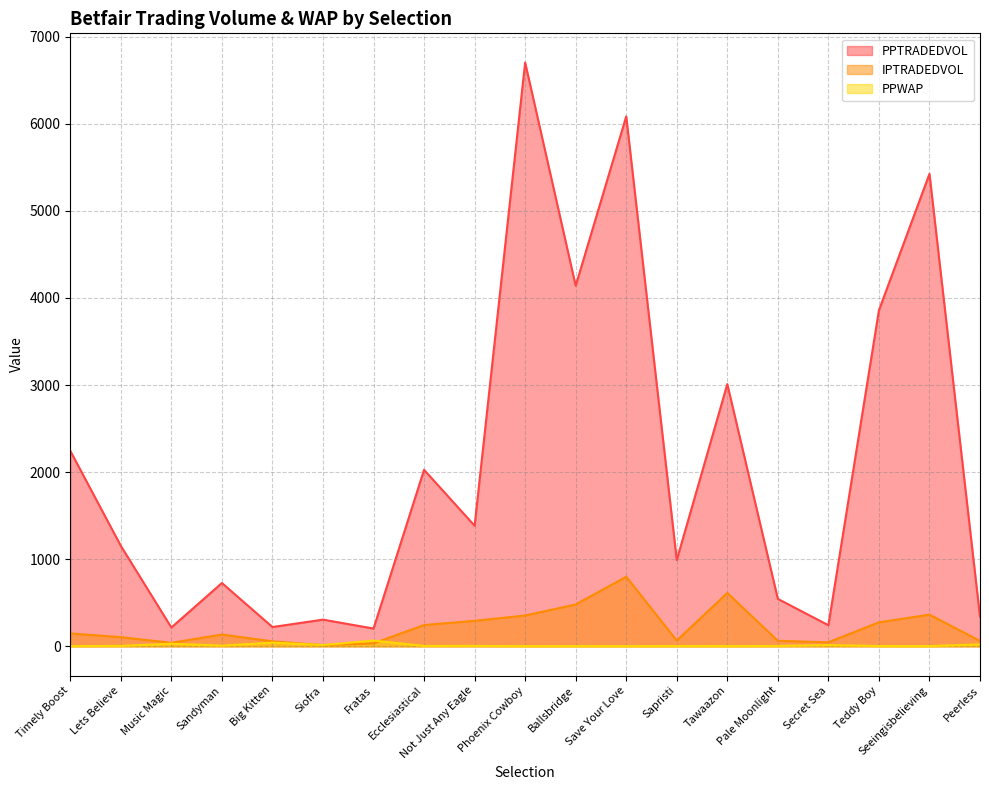

Is it true that IPTRADEDVOL equals 628.5 at Phoenix Cowboy?

False